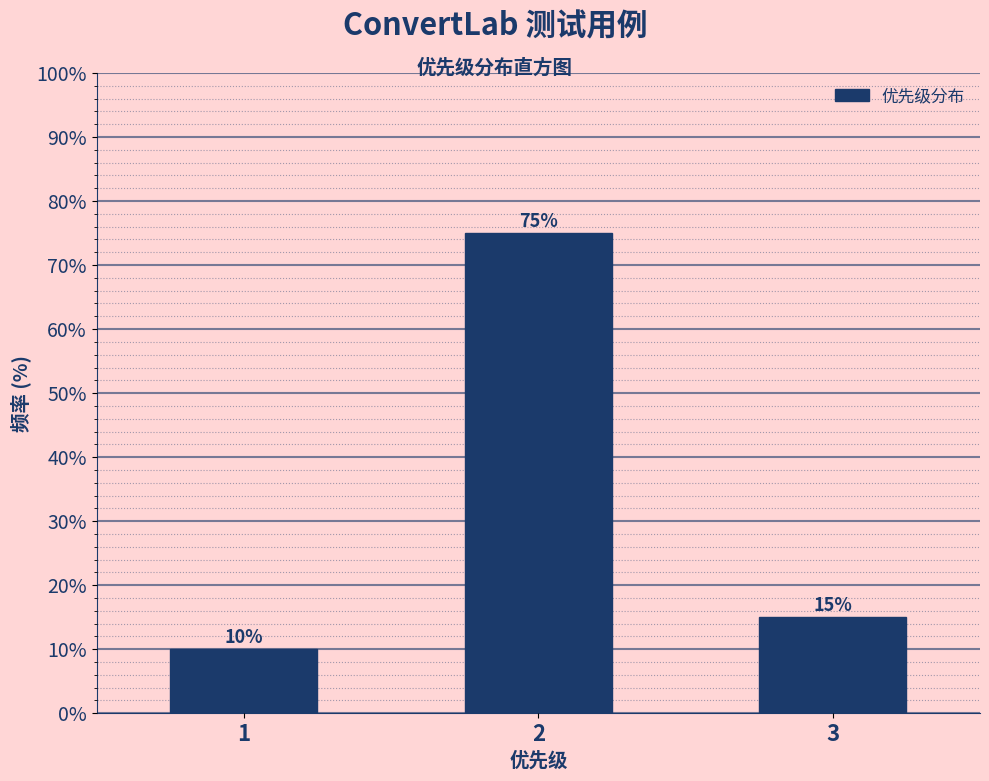

Reading left to right, what are all the values shown in this chart?

10	75	15